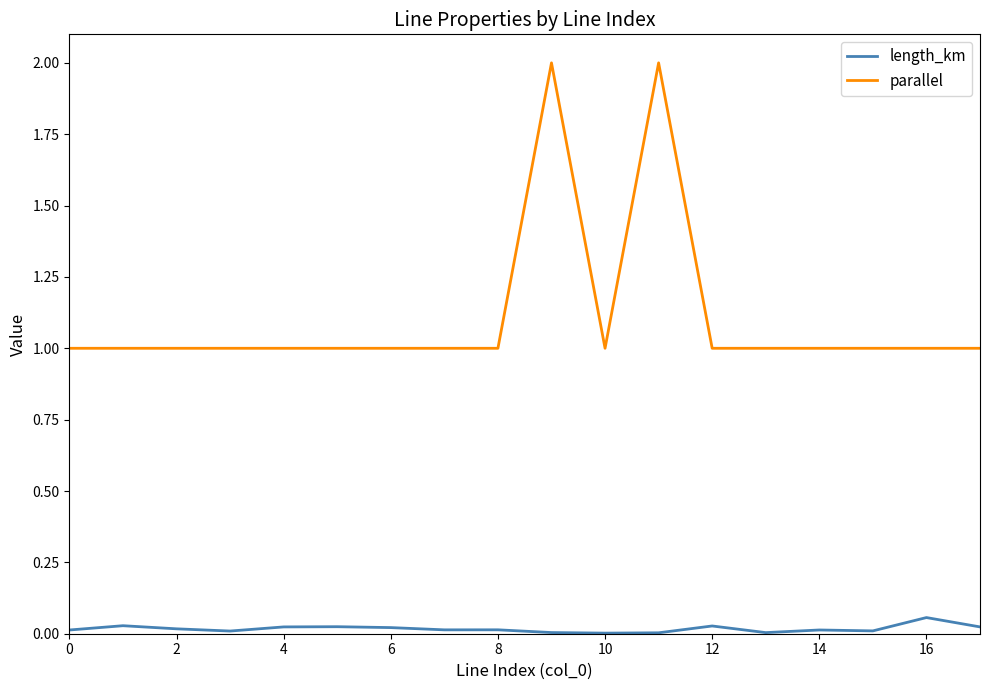

Count the parallel values in the range 1 to 2.

18